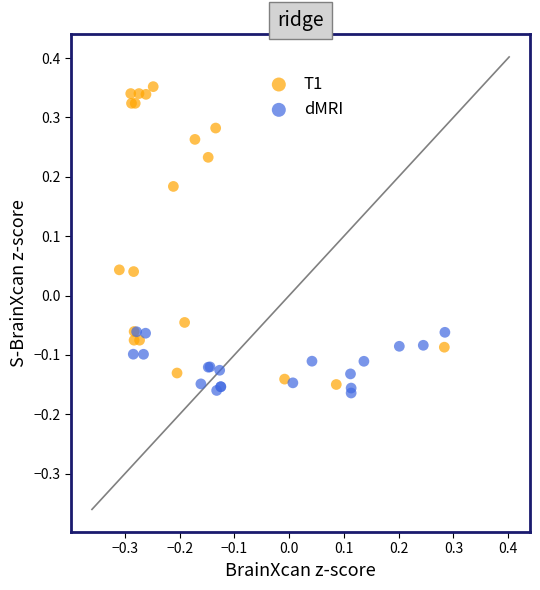

Which series has the largest Y range (max minus min)?

T1